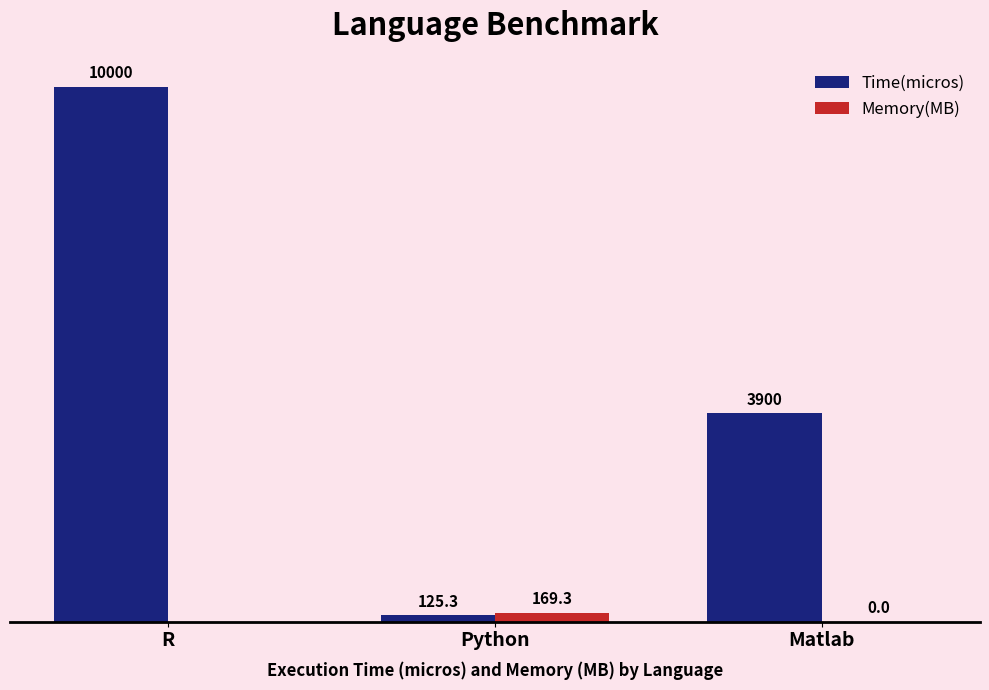

Which series has the largest total across all categories?

Time(micros)